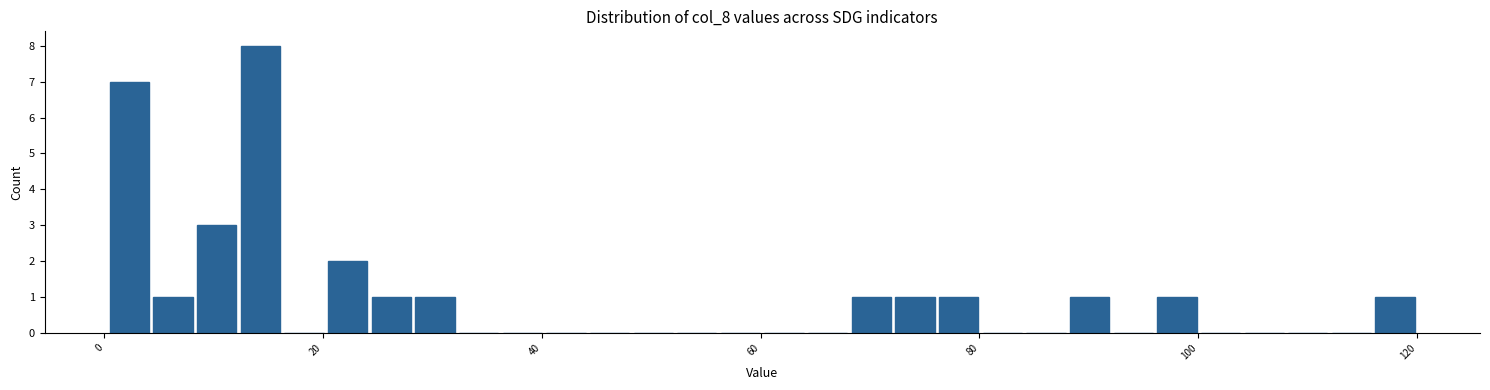

Around what value on the x-axis is the tallest bar? Give the approximate position of its centre, as read against the axis.

14